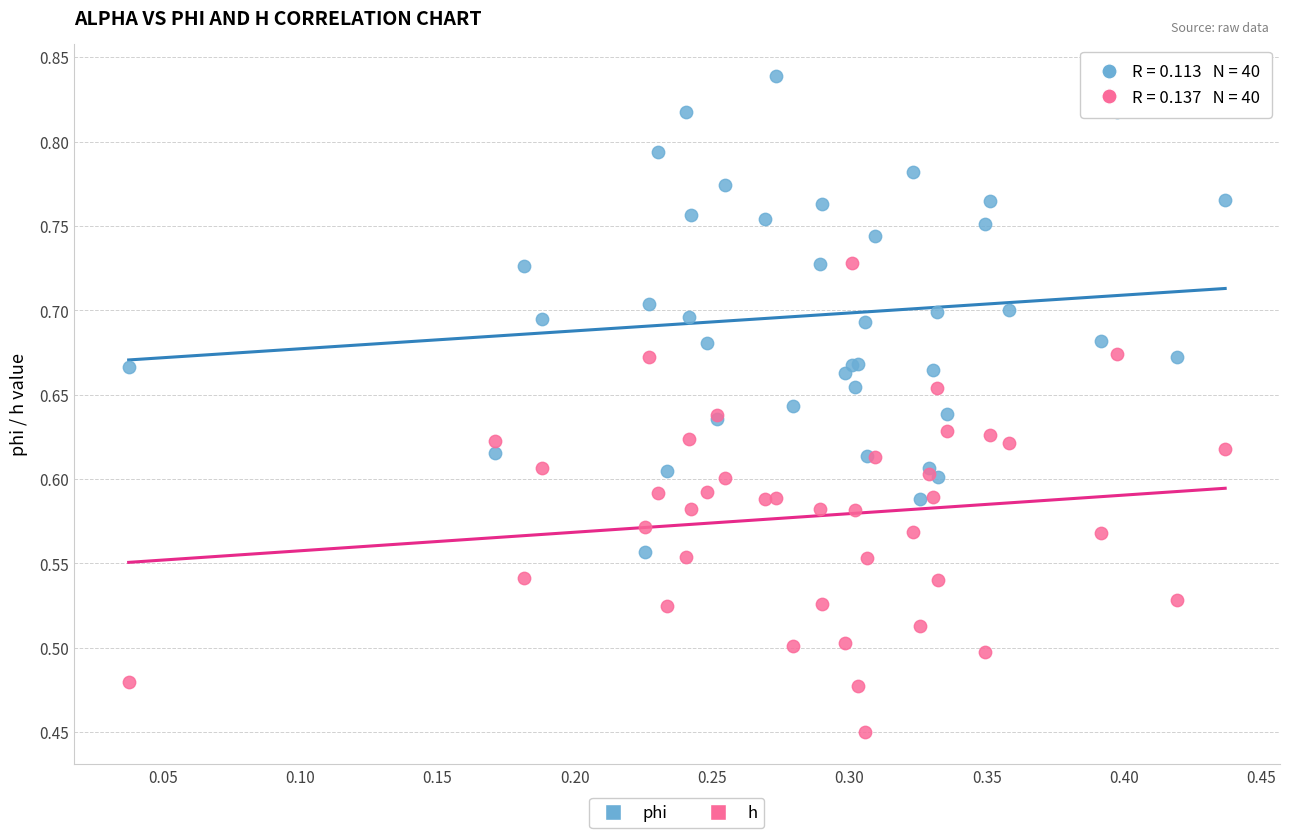

Which series has the widest spread of Y values?

phi